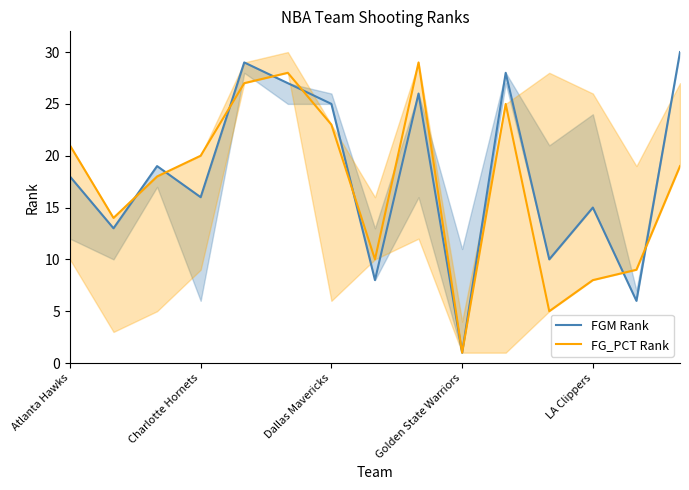

Reading left to right, transcribe all the data shown in this chart.

FGM Rank: 18	13	19	16	29	27	25	8	26	1	28	10	15	6	30
FG_PCT Rank: 21	14	18	20	27	28	23	10	29	1	25	5	8	9	19